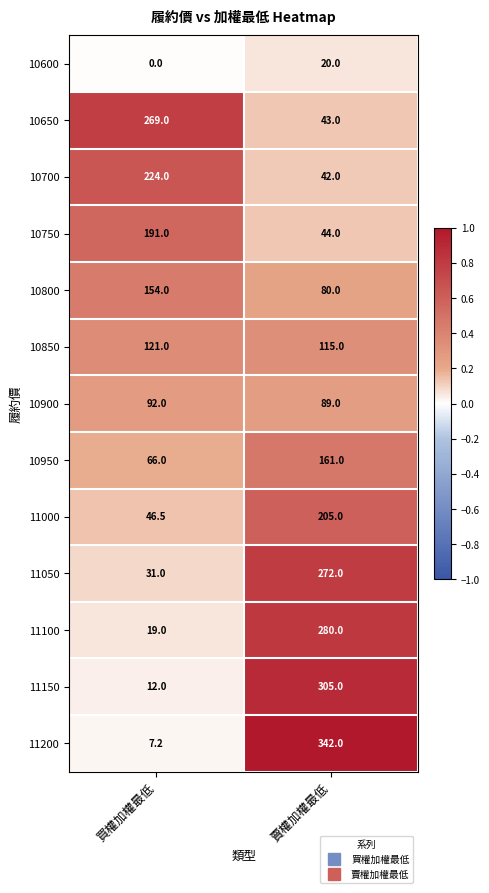

Reading left to right, what are all the values shown in this chart?

10600: 買權加權最低=0.0	賣權加權最低=20.0
10650: 買權加權最低=269.0	賣權加權最低=43.0
10700: 買權加權最低=224.0	賣權加權最低=42.0
10750: 買權加權最低=191.0	賣權加權最低=44.0
10800: 買權加權最低=154.0	賣權加權最低=80.0
10850: 買權加權最低=121.0	賣權加權最低=115.0
10900: 買權加權最低=92.0	賣權加權最低=89.0
10950: 買權加權最低=66.0	賣權加權最低=161.0
11000: 買權加權最低=46.5	賣權加權最低=205.0
11050: 買權加權最低=31.0	賣權加權最低=272.0
11100: 買權加權最低=19.0	賣權加權最低=280.0
11150: 買權加權最低=12.0	賣權加權最低=305.0
11200: 買權加權最低=7.2	賣權加權最低=342.0